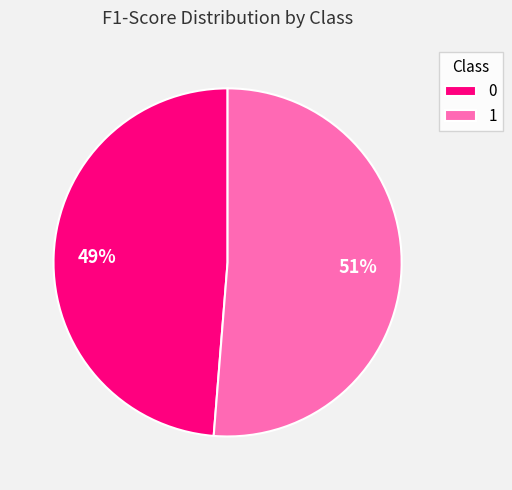

The 1 slice represents 60% of the pie. True or false?

False